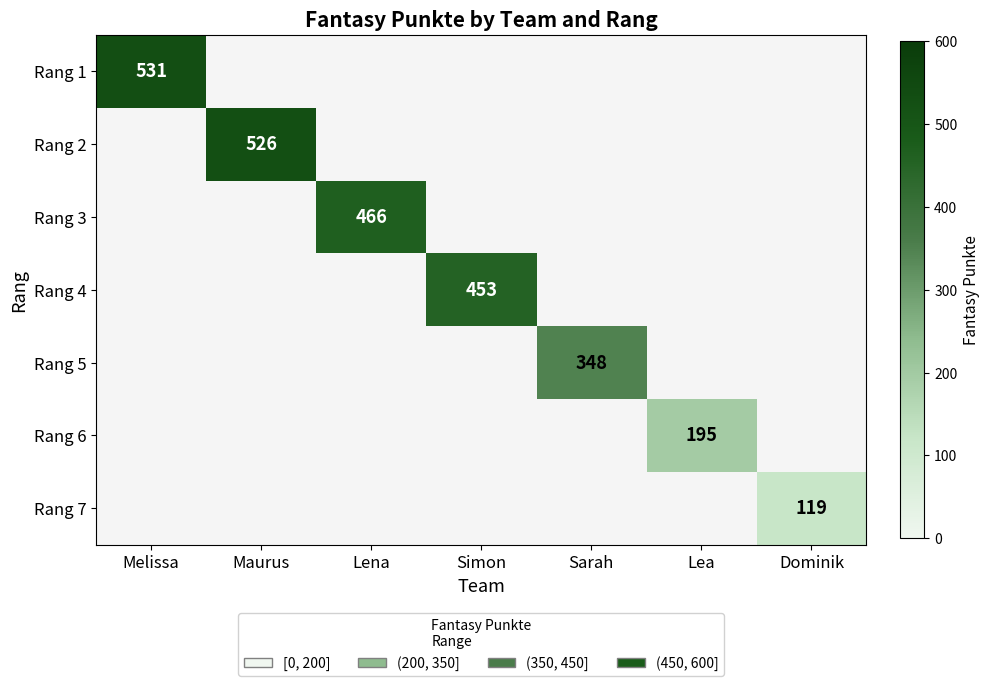

The Rang 7 series shows 119 at Dominik. True or false?

True